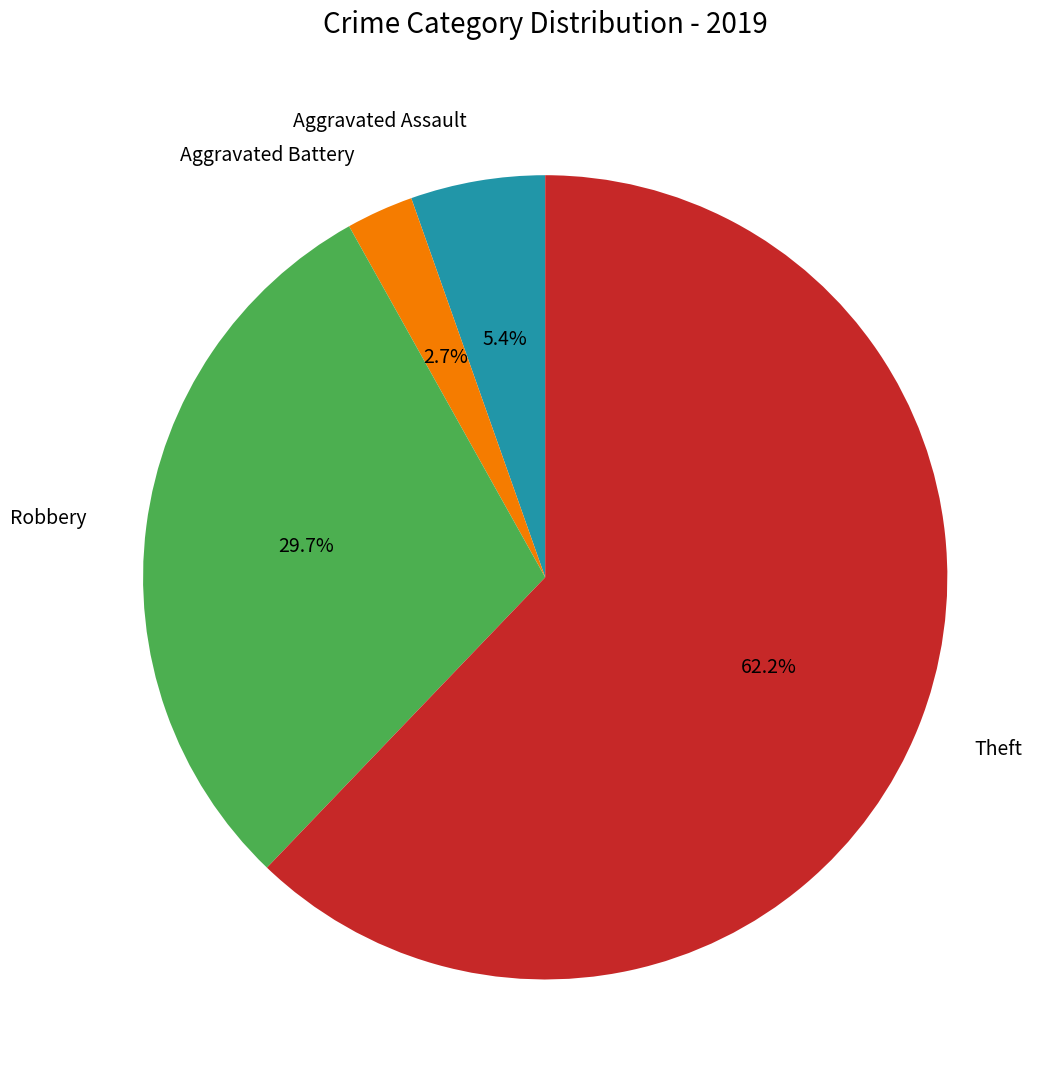

Approximately how many times larger is the value at Robbery compared to Theft?

0.5